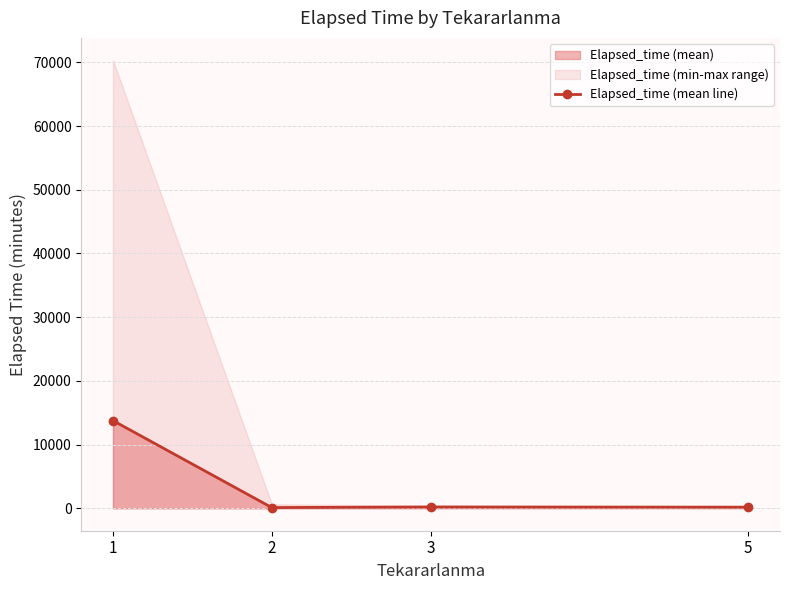

Does the chart display data point markers on the line(s)?

Yes